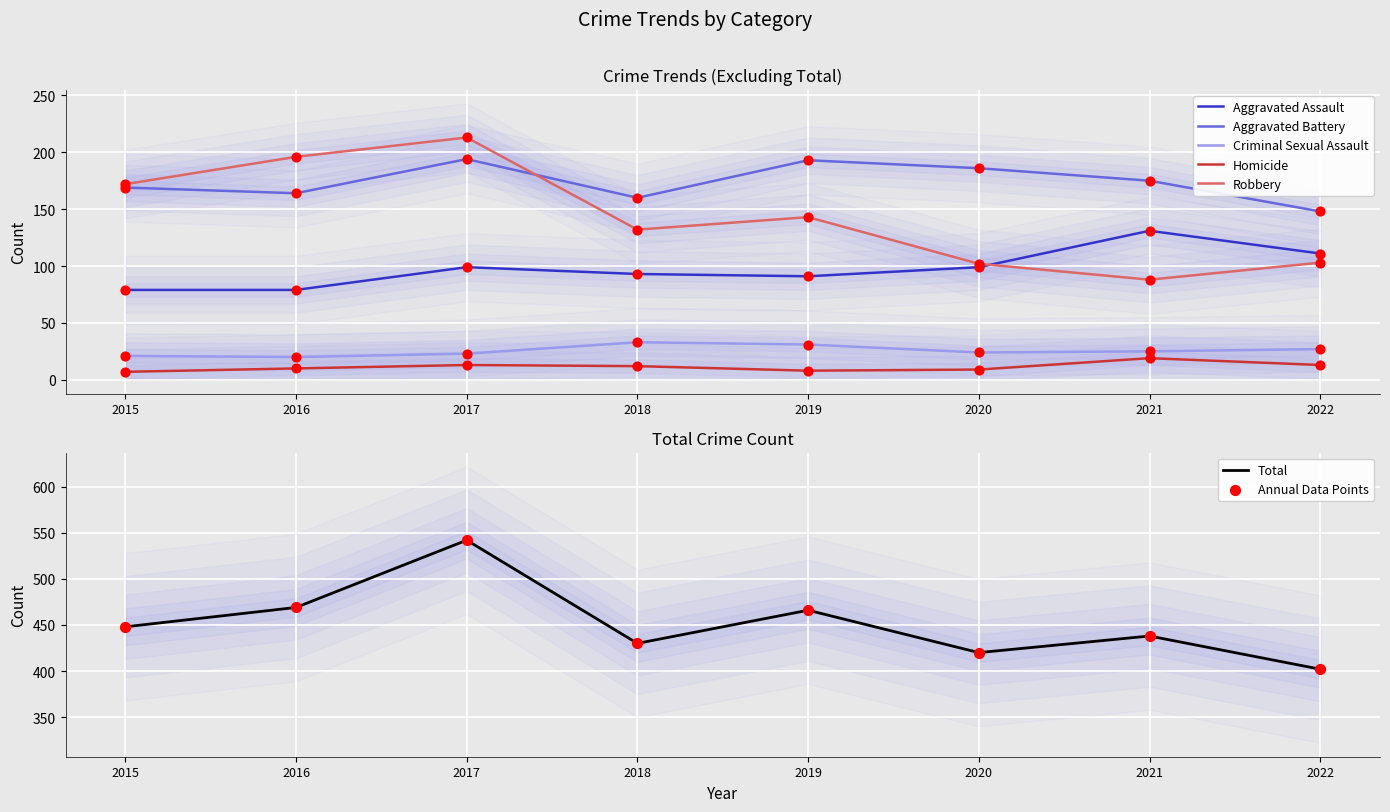

At which category is the sum across all series the highest?

2017